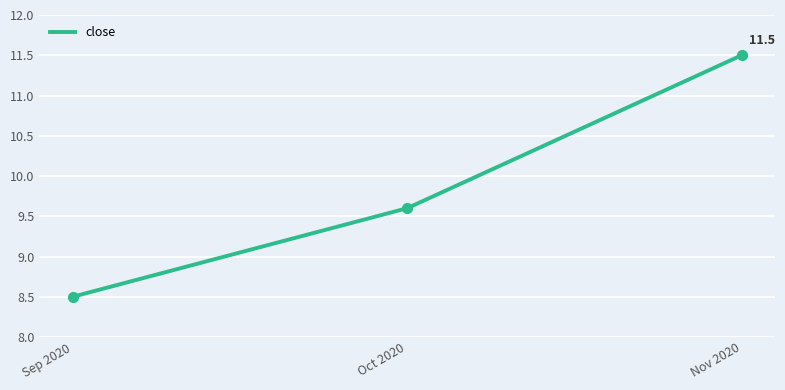

What is the change in value from Oct 2020 to Nov 2020?

+1.9